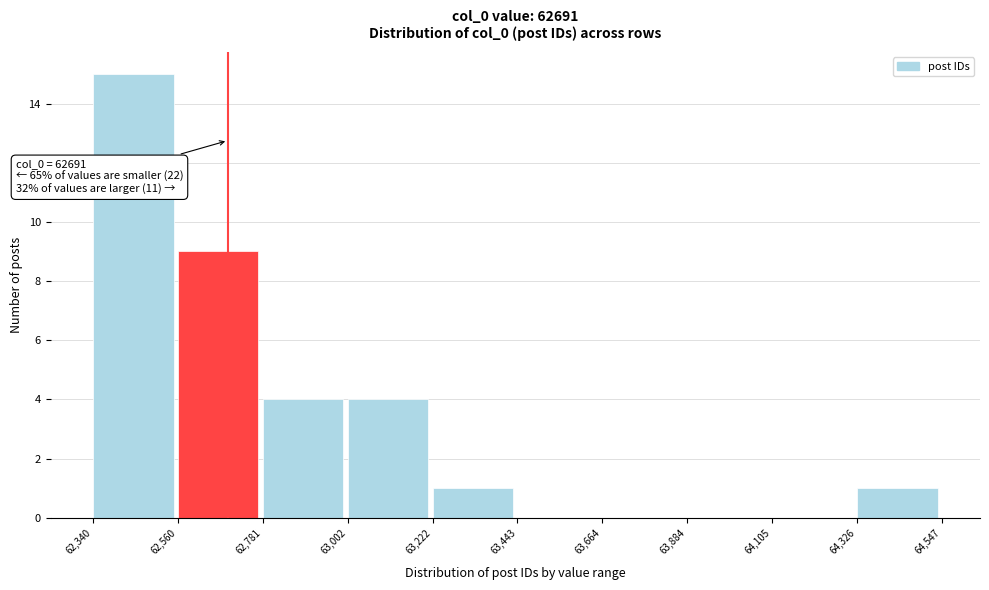

Which range on the x-axis has the tallest bar?

62,340 to 62,560